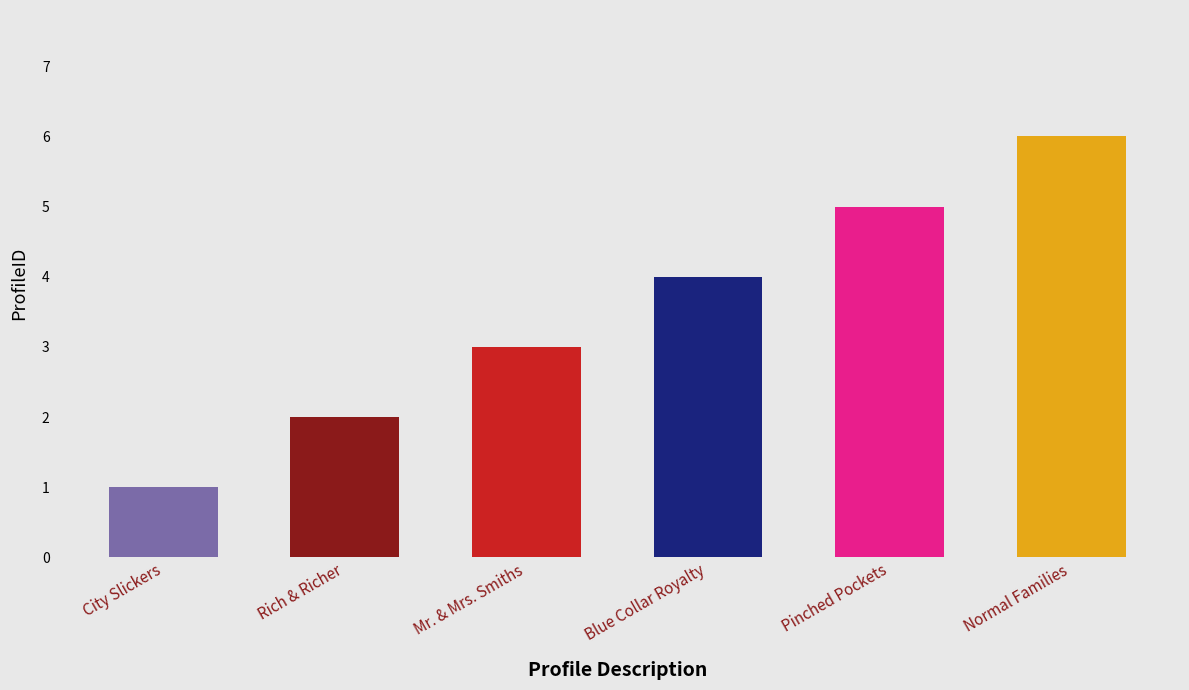

What is the change in value from Mr. & Mrs. Smiths to Blue Collar Royalty?

+1